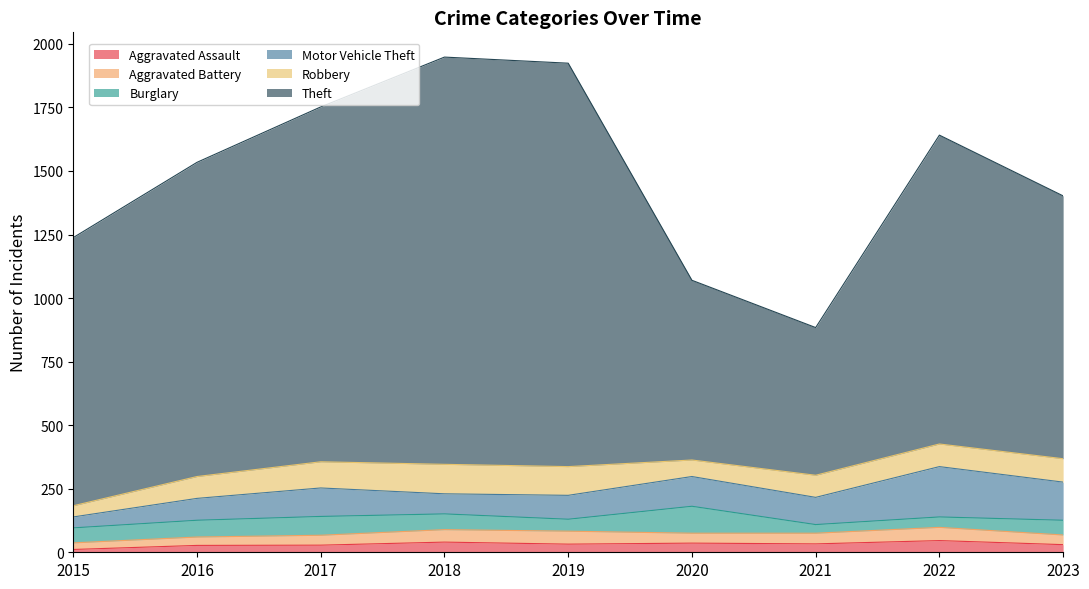

Is the value of Aggravated Assault at 2017 greater than the value of Burglary at 2018?

No